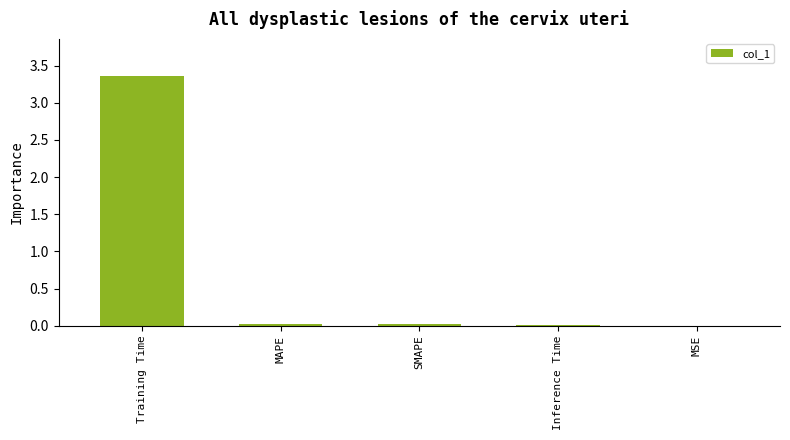

Is it true that the value at MAPE is 0.0?

True